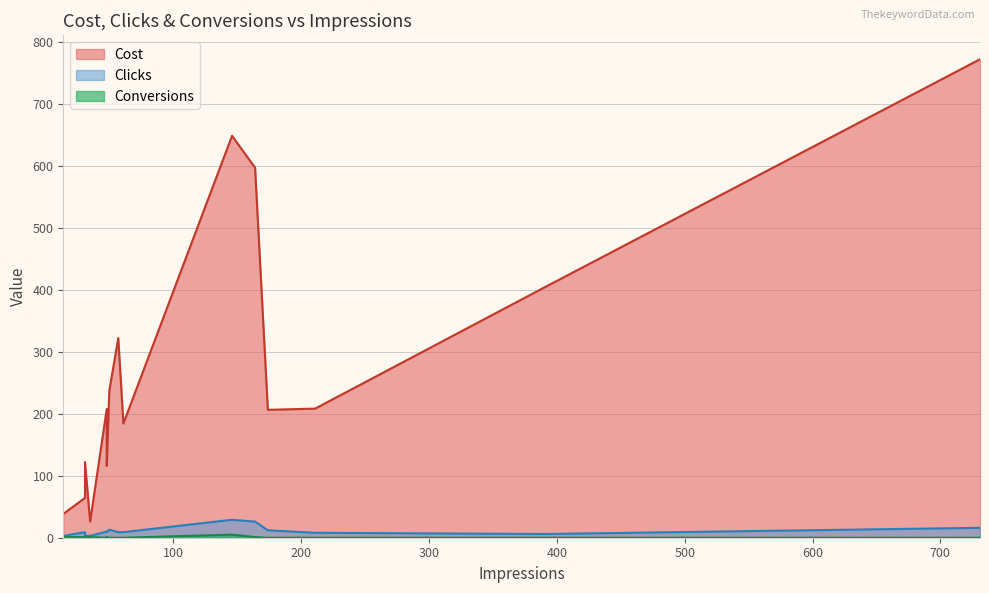

At which category is the sum across all series the highest?

731